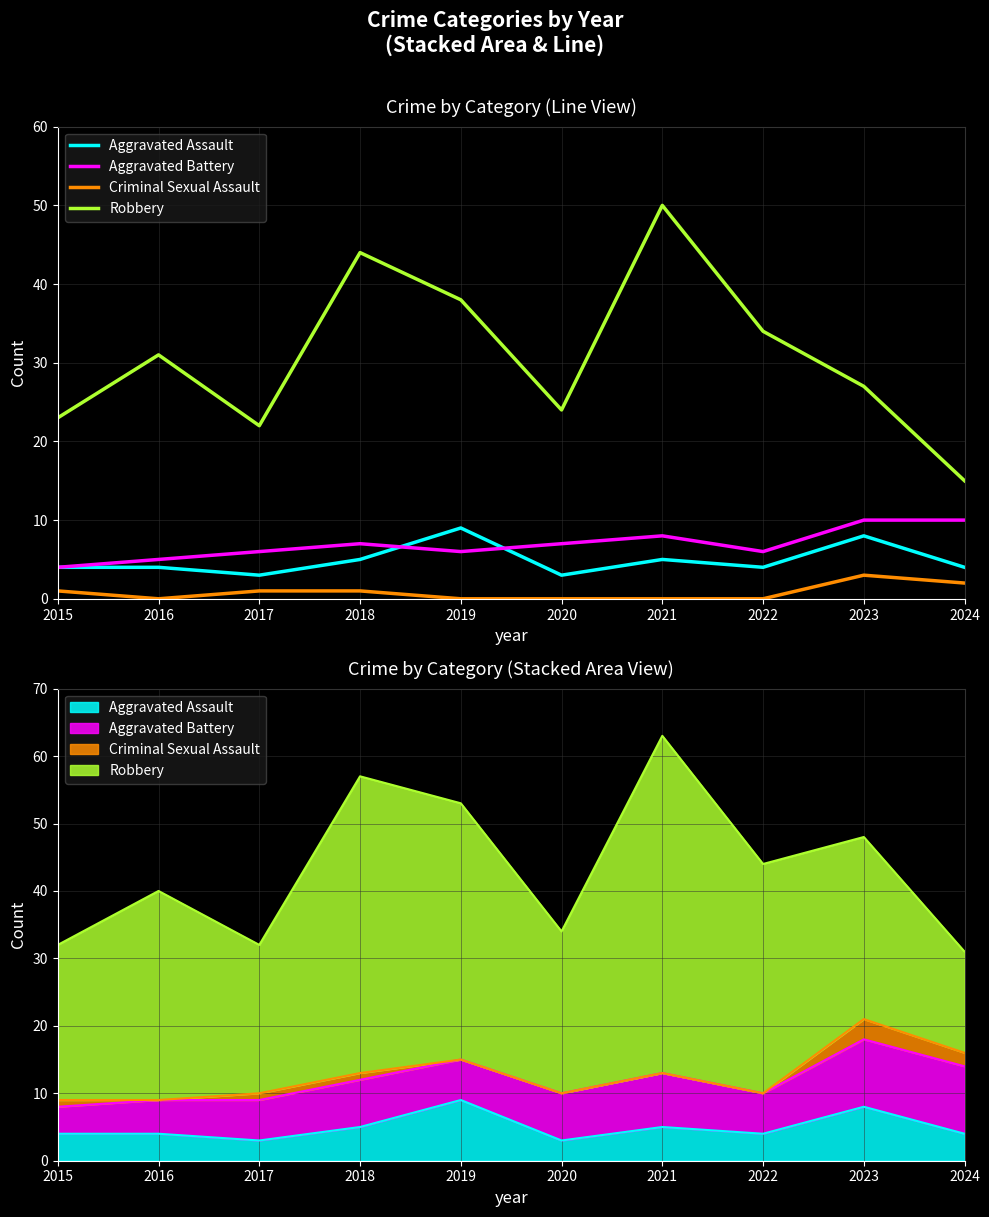

What is the sum of the Robbery values at 2023 and 2024?

42